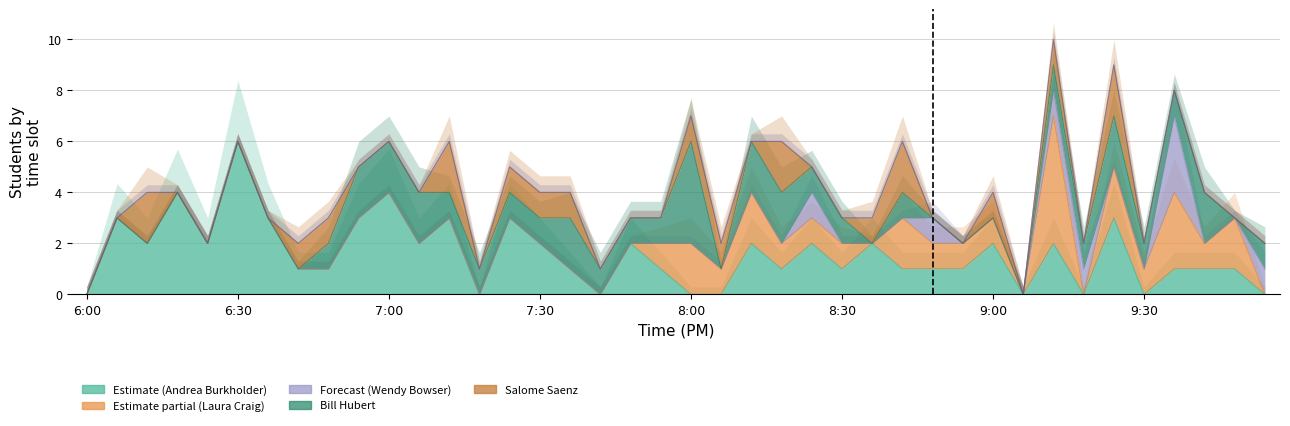

In Andrea Burkholder, how many points are lower than both neighbors (excluding endpoints)?

10